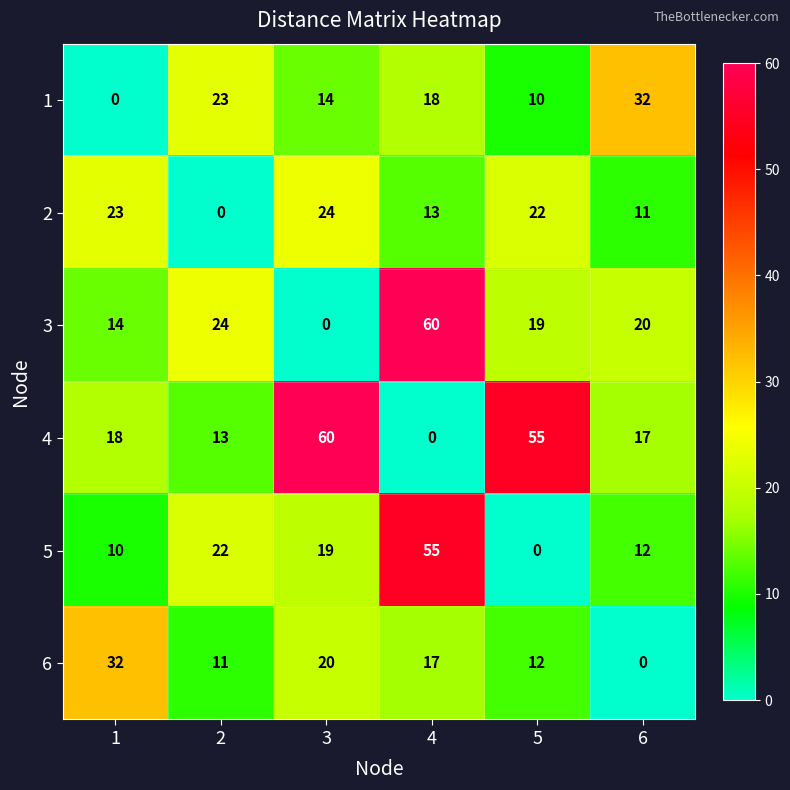

What is the difference between the second highest and second lowest values in the 3 series?

10